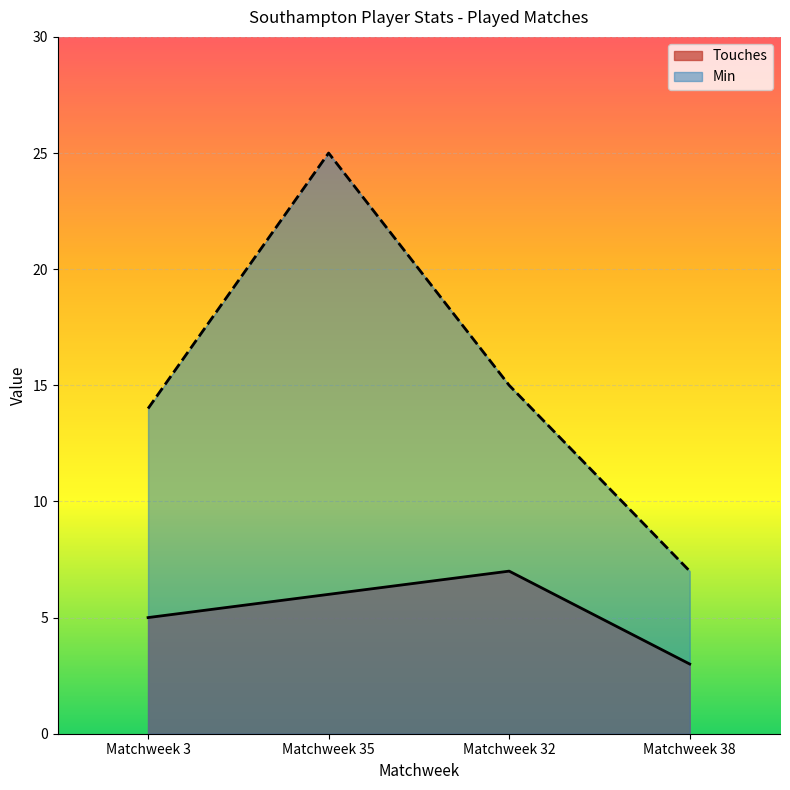

Rank the series by their maximum value, from lowest to highest.

Touches, Min